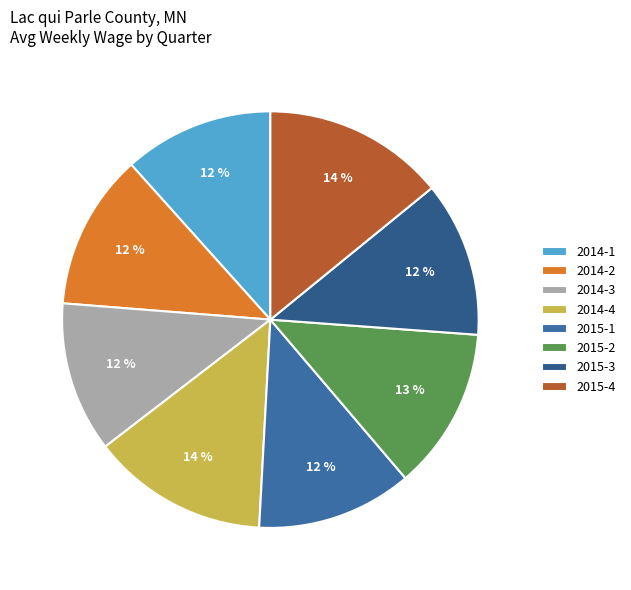

To the nearest percent, what is the difference between the largest and smallest slice percentages?

2%